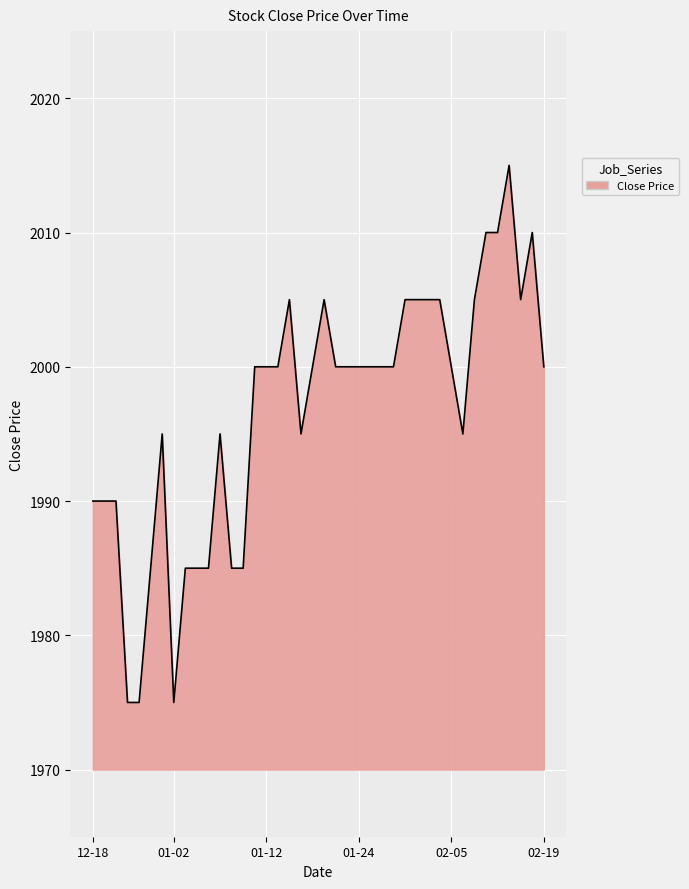

Does the chart have visible grid lines?

Yes